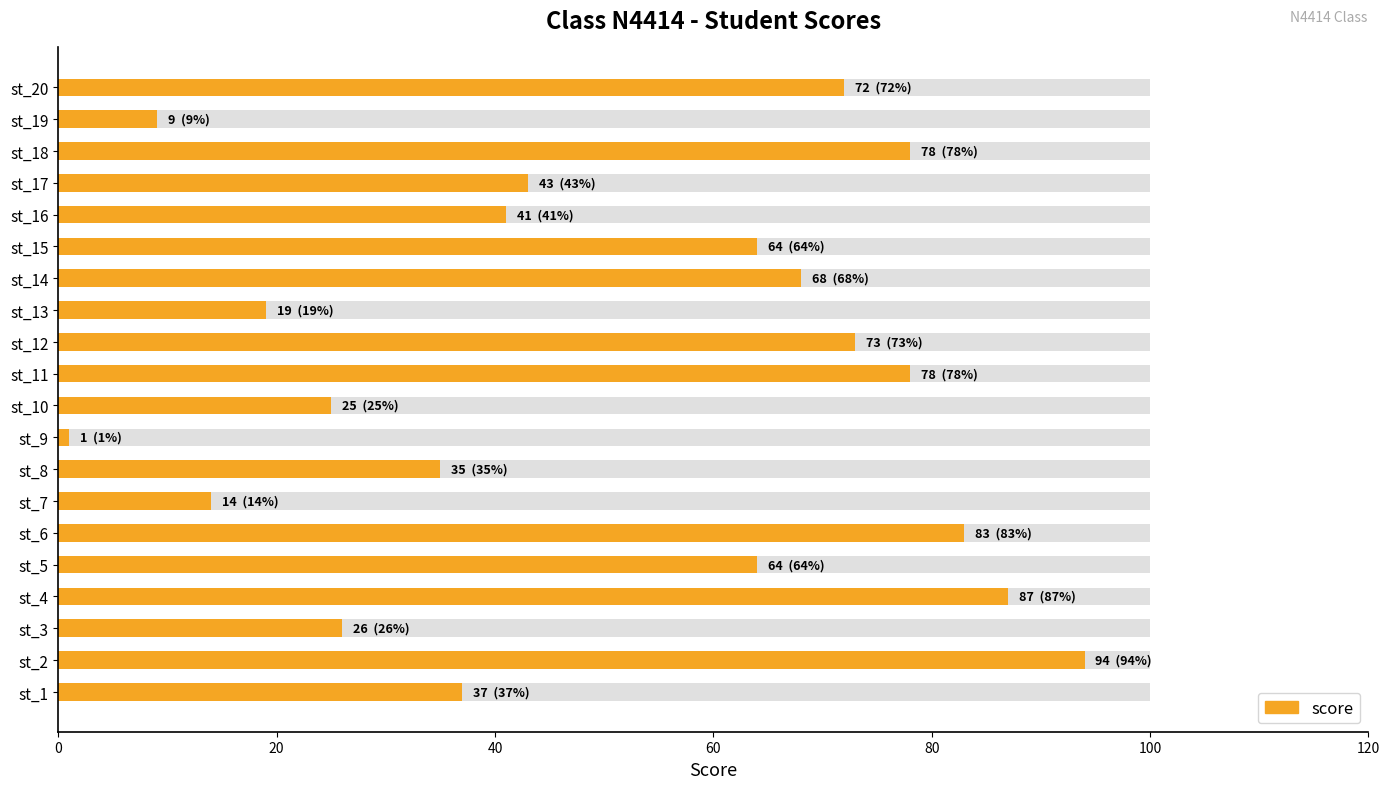

What is the sum of all values?

1011